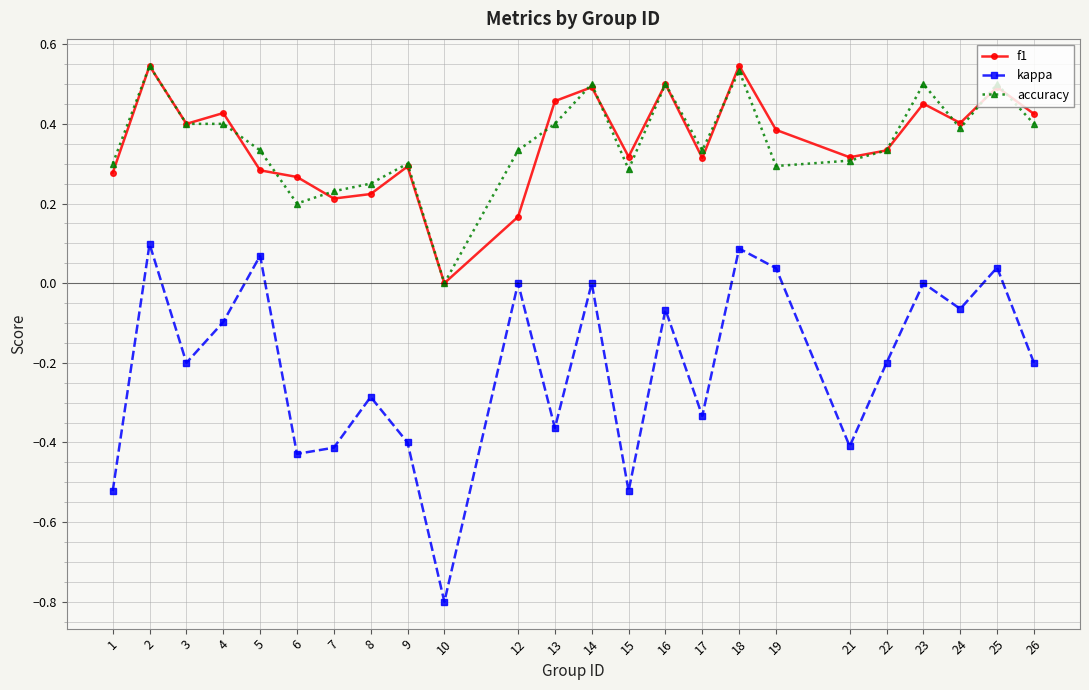

At which label does accuracy reach its minimum?

10